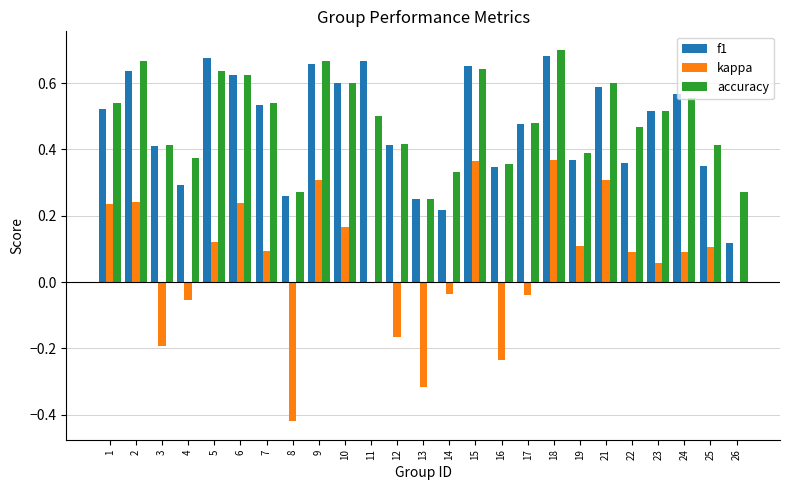

What are all the series names shown in the legend?

f1, kappa, accuracy